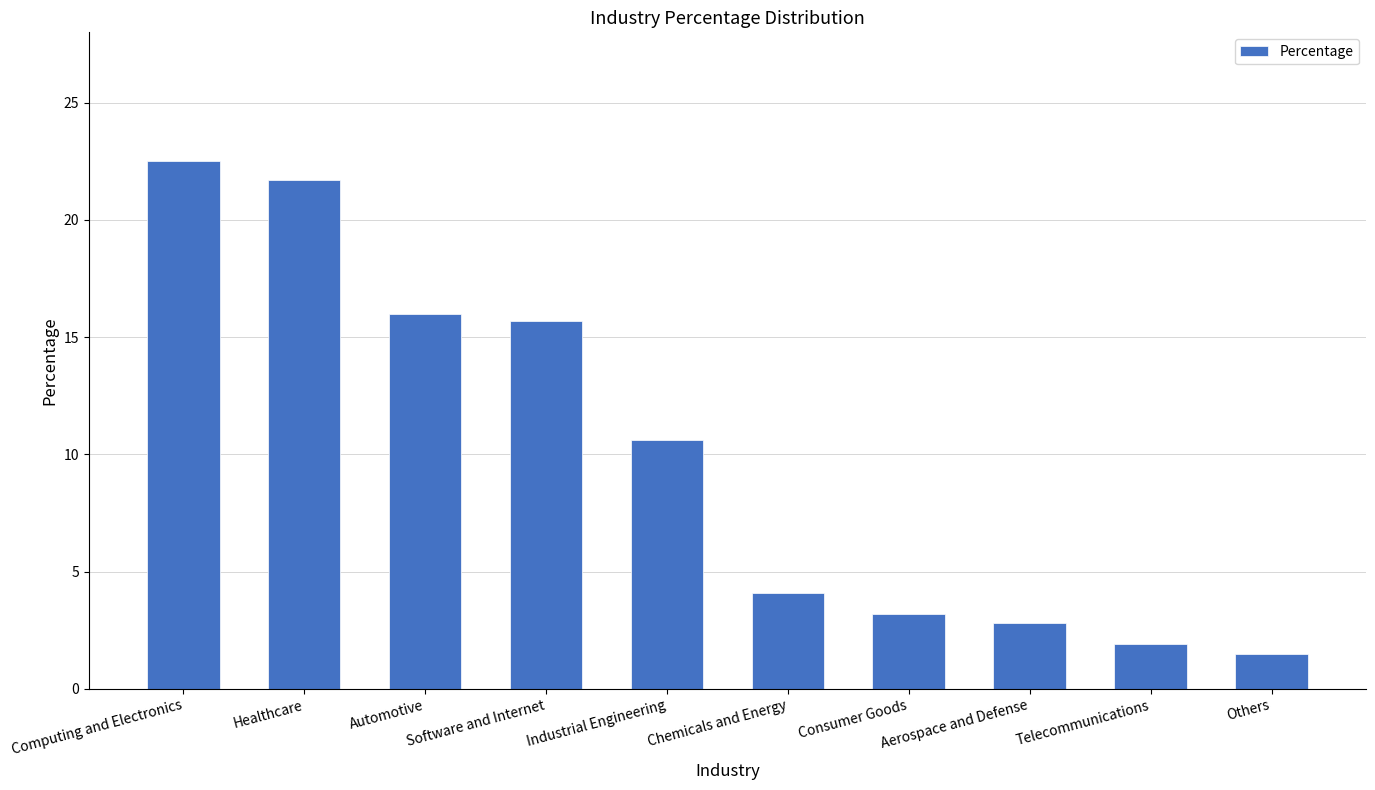

What is the sum of all values?

100.0